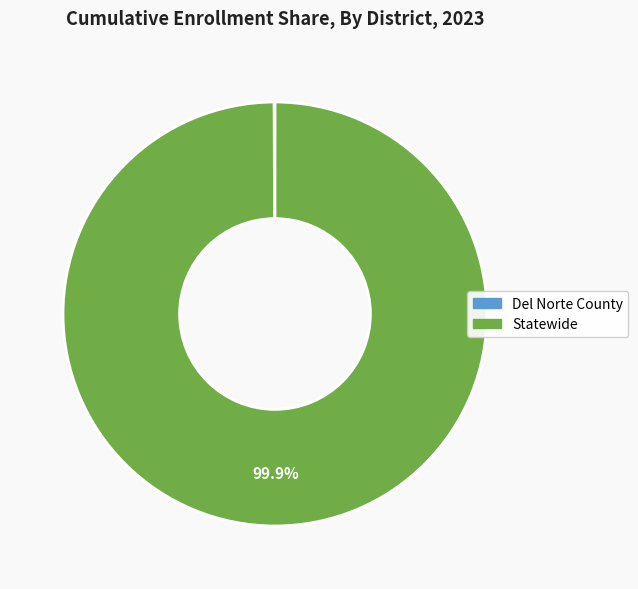

To the nearest percent, what is the difference between the largest and smallest slice percentages?

100%